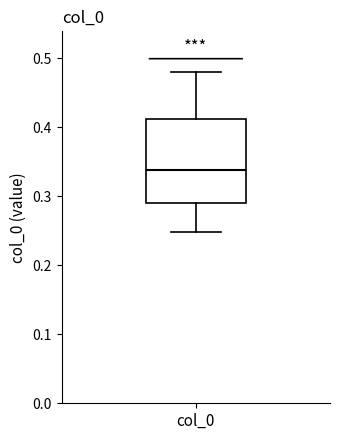

Transcribe this box plot: give where the median line is, the range the box spans, and where the two whiskers end, as read against the y-axis. The values are not printed on the chart, so give them approximately, as read against the axis.

median 0.34, box 0.29 to 0.41, whiskers 0.25 to 0.48